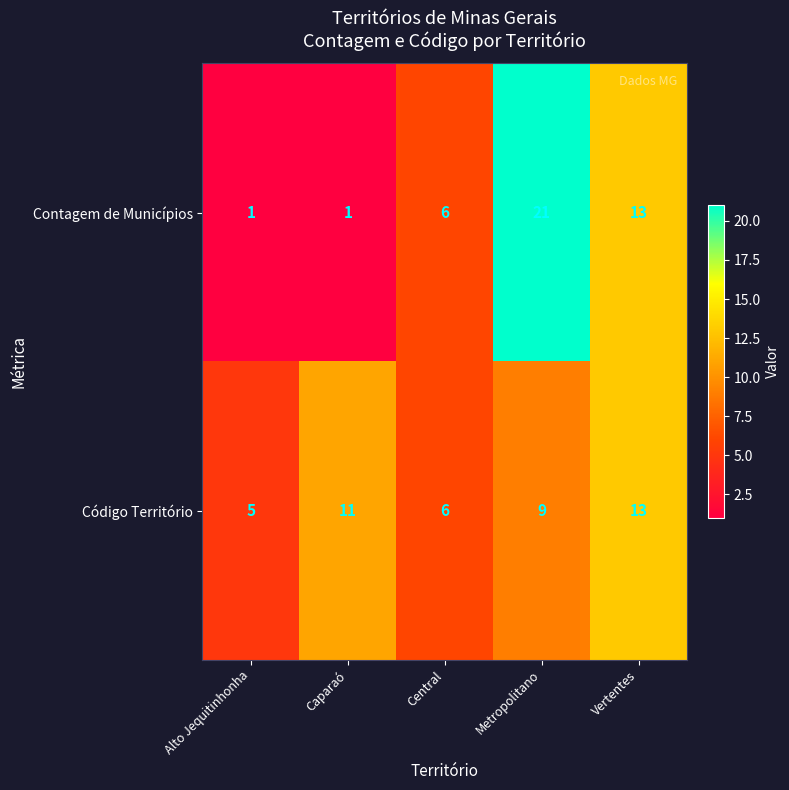

Reading right to left, what are all the values shown in this chart?

Contagem de Municípios: Vertentes=13	Metropolitano=21	Central=6	Caparaó=1	Alto Jequitinhonha=1
Código Território: Vertentes=13	Metropolitano=9	Central=6	Caparaó=11	Alto Jequitinhonha=5